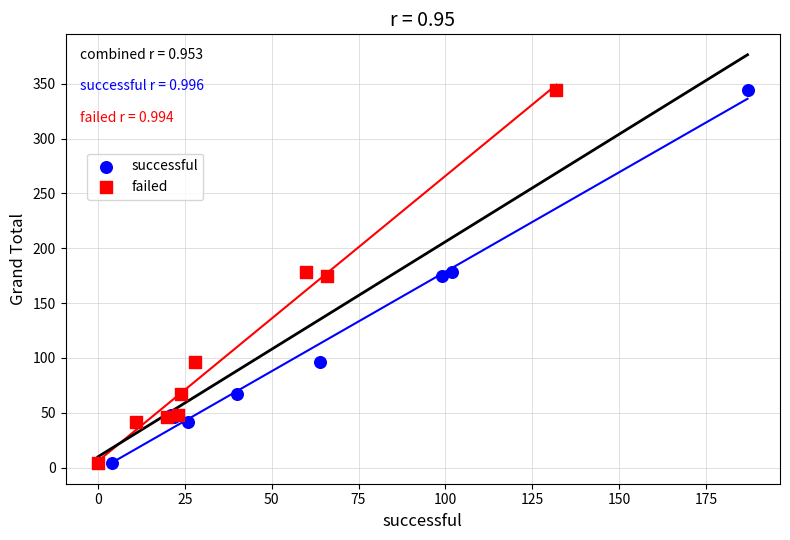

What are all the series names shown in the legend?

successful, failed